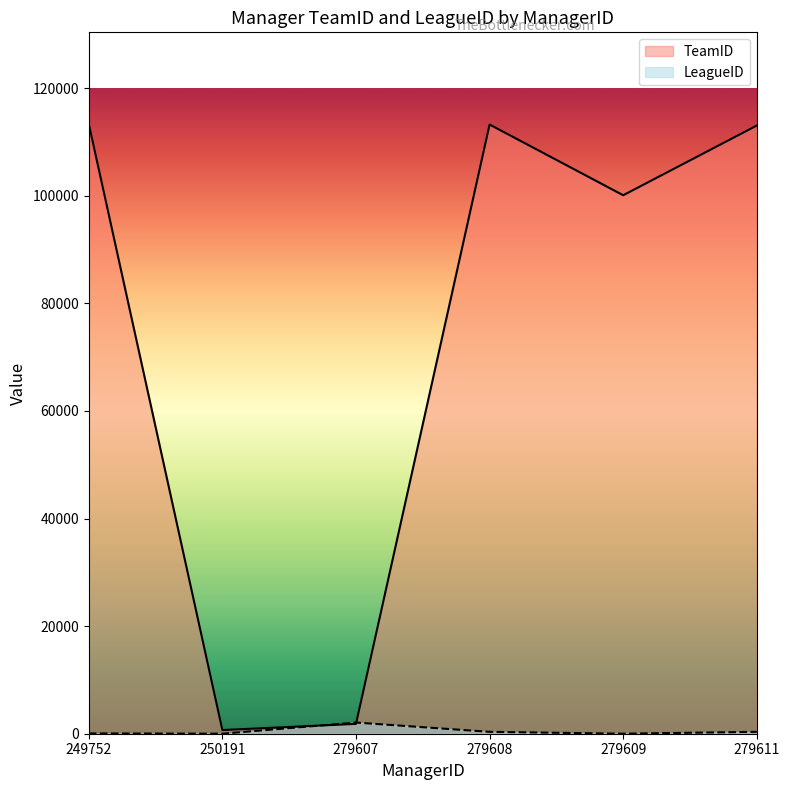

Which series ends up on top after the final intersection of LeagueID and TeamID?

TeamID